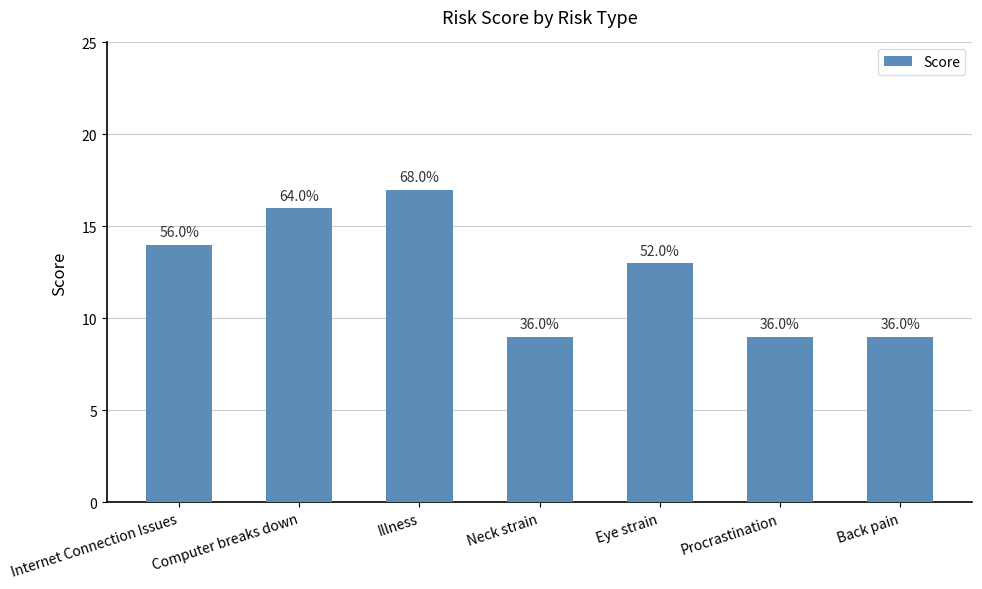

What is the sum of all values?

87